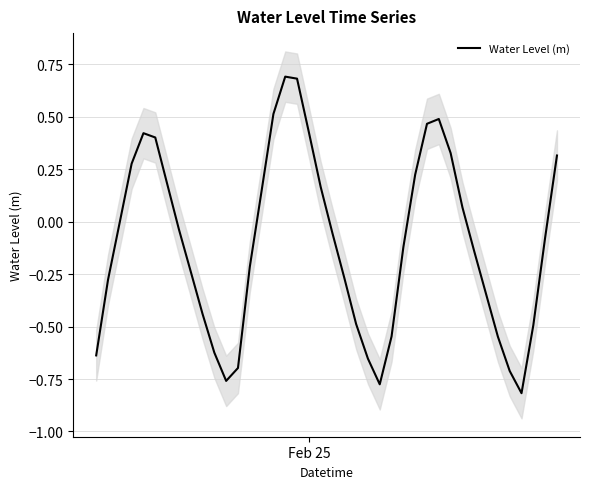

How many interior local valleys (lower than both neighbors) does the data have?

3